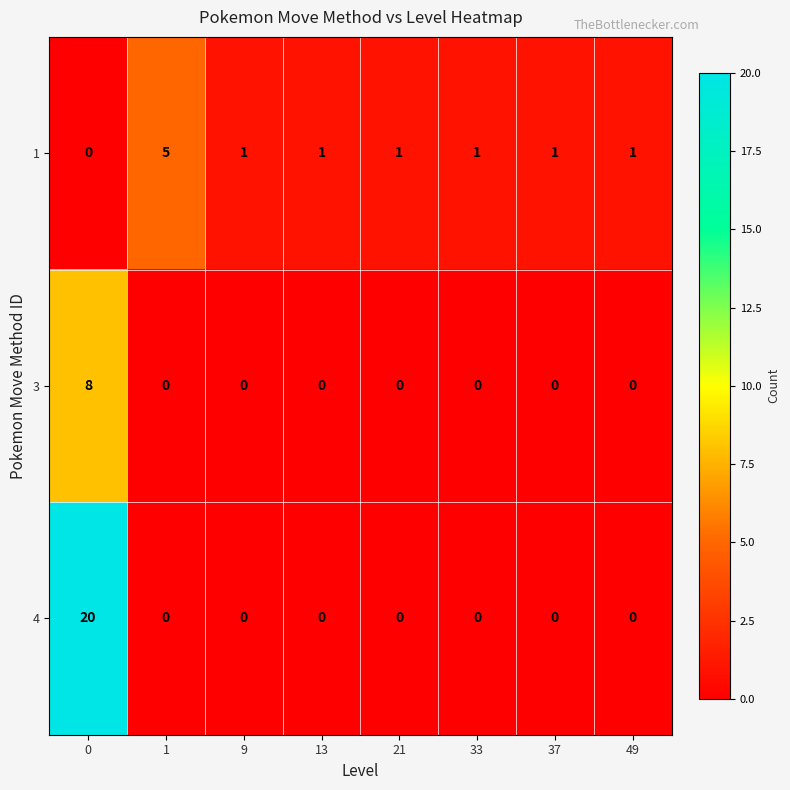

Reading left to right, extract all data points from this chart.

1: 0	5	1	1	1	1	1	1
3: 8	0	0	0	0	0	0	0
4: 20	0	0	0	0	0	0	0